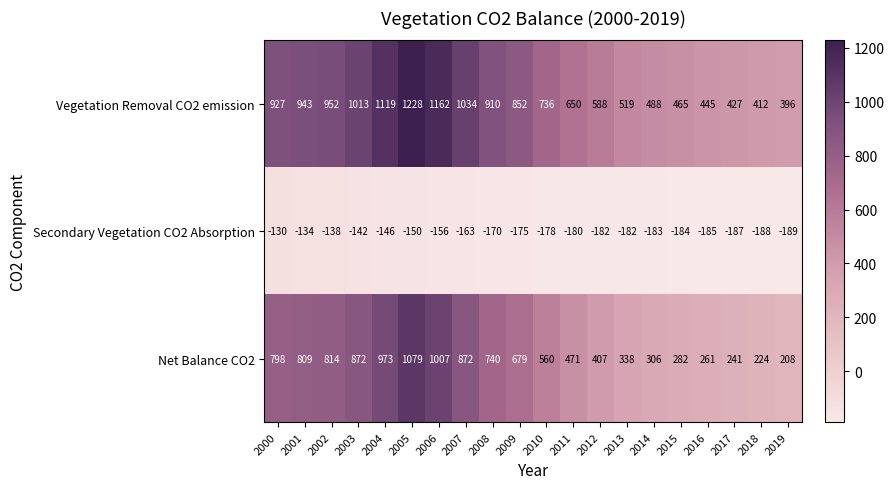

What is the sum of the Vegetation Removal CO2 emission values at 2010 and 2002?

1688